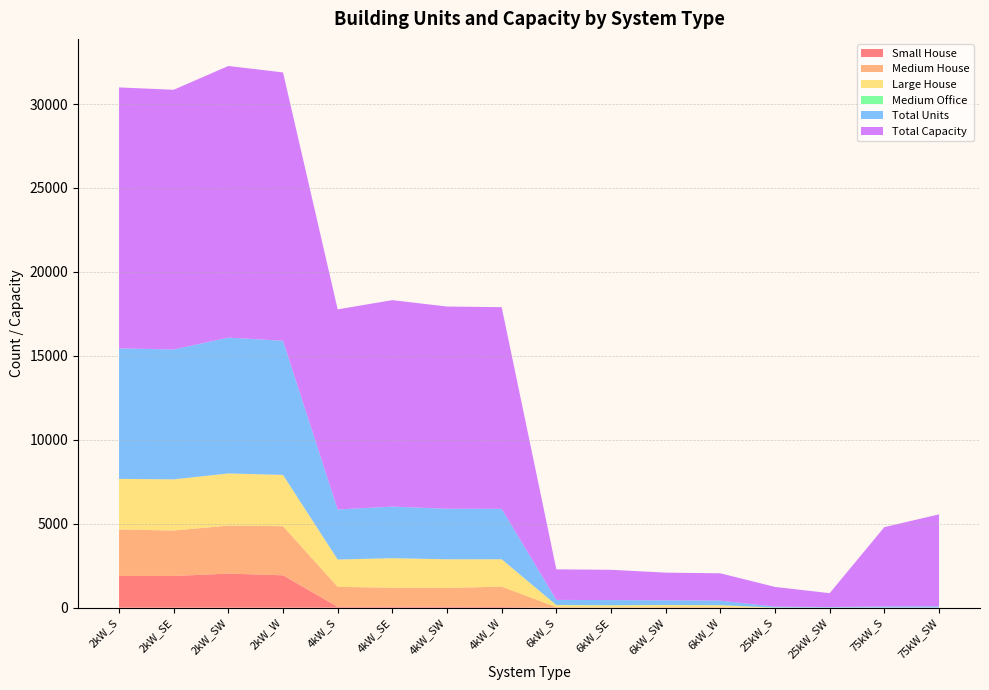

Reading left to right, what are all the values shown in this chart?

Small House: 2kW_S=1888	2kW_SE=1889	2kW_SW=2028	2kW_W=1928	4kW_S=46	4kW_SE=50	4kW_SW=52	4kW_W=41	6kW_S=0	6kW_SE=0	6kW_SW=0	6kW_W=0	25kW_S=0	25kW_SW=0	75kW_S=0	75kW_SW=0
Medium House: 2kW_S=2771	2kW_SE=2707	2kW_SW=2860	2kW_W=2925	4kW_S=1195	4kW_SE=1140	4kW_SW=1125	4kW_W=1213	6kW_S=34	6kW_SE=23	6kW_SW=31	6kW_W=32	25kW_S=0	25kW_SW=0	75kW_S=0	75kW_SW=0
Large House: 2kW_S=3013	2kW_SE=3047	2kW_SW=3107	2kW_W=3055	4kW_S=1627	4kW_SE=1758	4kW_SW=1705	4kW_W=1630	6kW_S=117	6kW_SE=114	6kW_SW=123	6kW_W=110	25kW_S=0	25kW_SW=0	75kW_S=0	75kW_SW=0
Medium Office: 2kW_S=0	2kW_SE=0	2kW_SW=0	2kW_W=0	4kW_S=0	4kW_SE=0	4kW_SW=0	4kW_W=0	6kW_S=11	6kW_SE=13	6kW_SW=8	6kW_W=8	25kW_S=14	25kW_SW=6	75kW_S=10	75kW_SW=9
Total Units: 2kW_S=7772	2kW_SE=7735	2kW_SW=8090	2kW_W=7991	4kW_S=2980	4kW_SE=3074	4kW_SW=3011	4kW_W=3003	6kW_S=303	6kW_SE=301	6kW_SW=275	6kW_W=271	25kW_S=47	25kW_SW=33	75kW_S=63	75kW_SW=73
Total Capacity: 2kW_S=15544	2kW_SE=15470	2kW_SW=16180	2kW_W=15982	4kW_S=11920	4kW_SE=12296	4kW_SW=12044	4kW_W=12012	6kW_S=1818	6kW_SE=1806	6kW_SW=1650	6kW_W=1626	25kW_S=1175	25kW_SW=825	75kW_S=4725	75kW_SW=5475